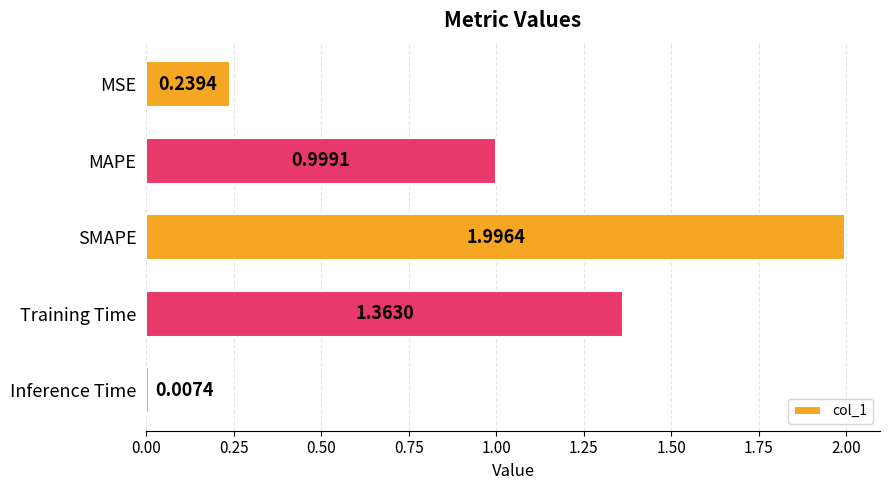

Does the chart contain stacked bars?

No